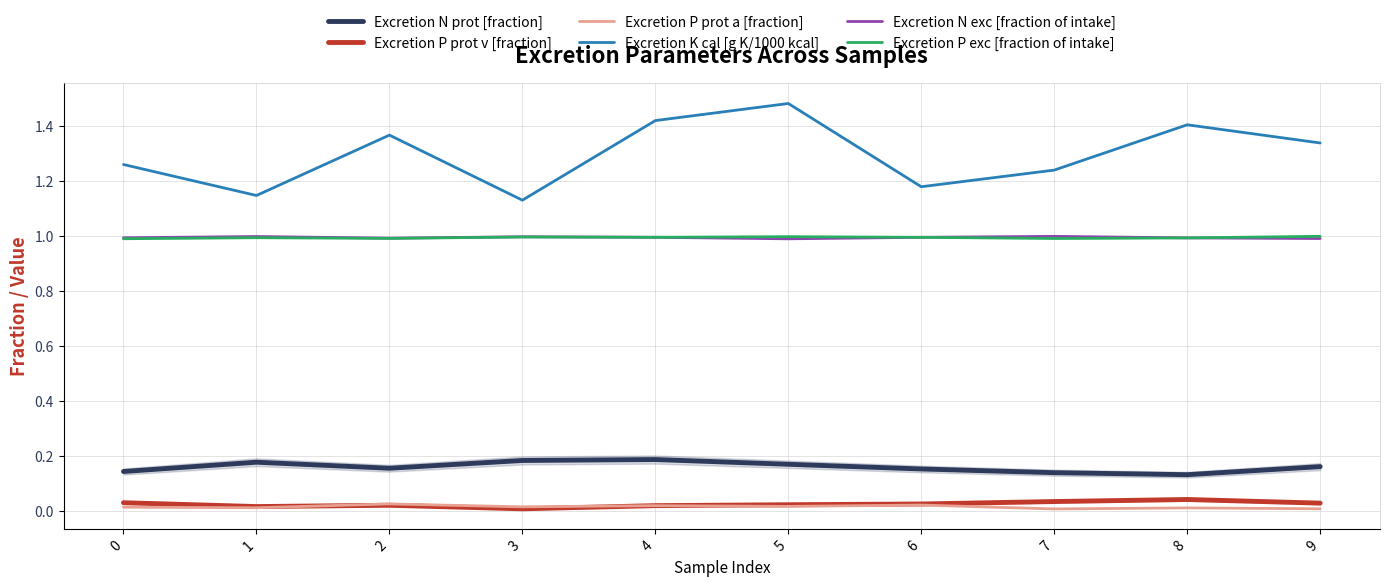

Does the chart display data point markers on the line(s)?

No